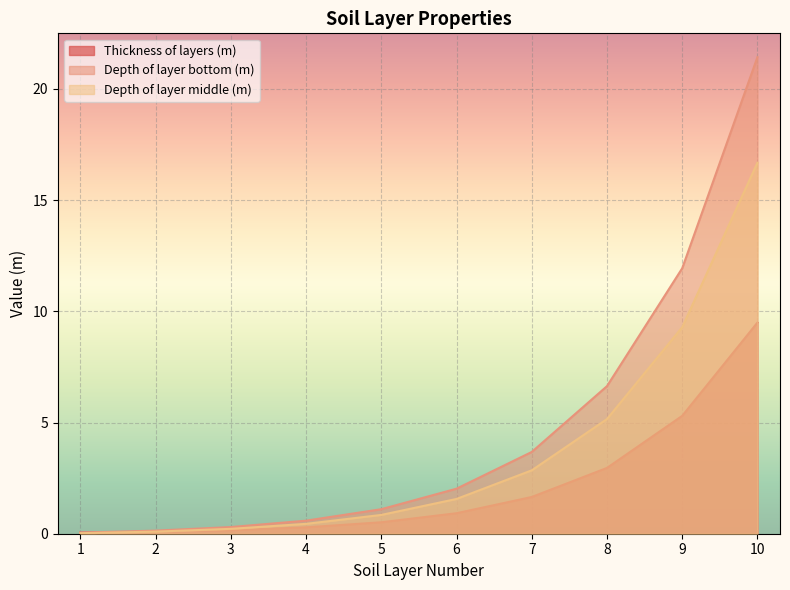

The Depth of layer middle (m) series shows 0.4 at 4. True or false?

True